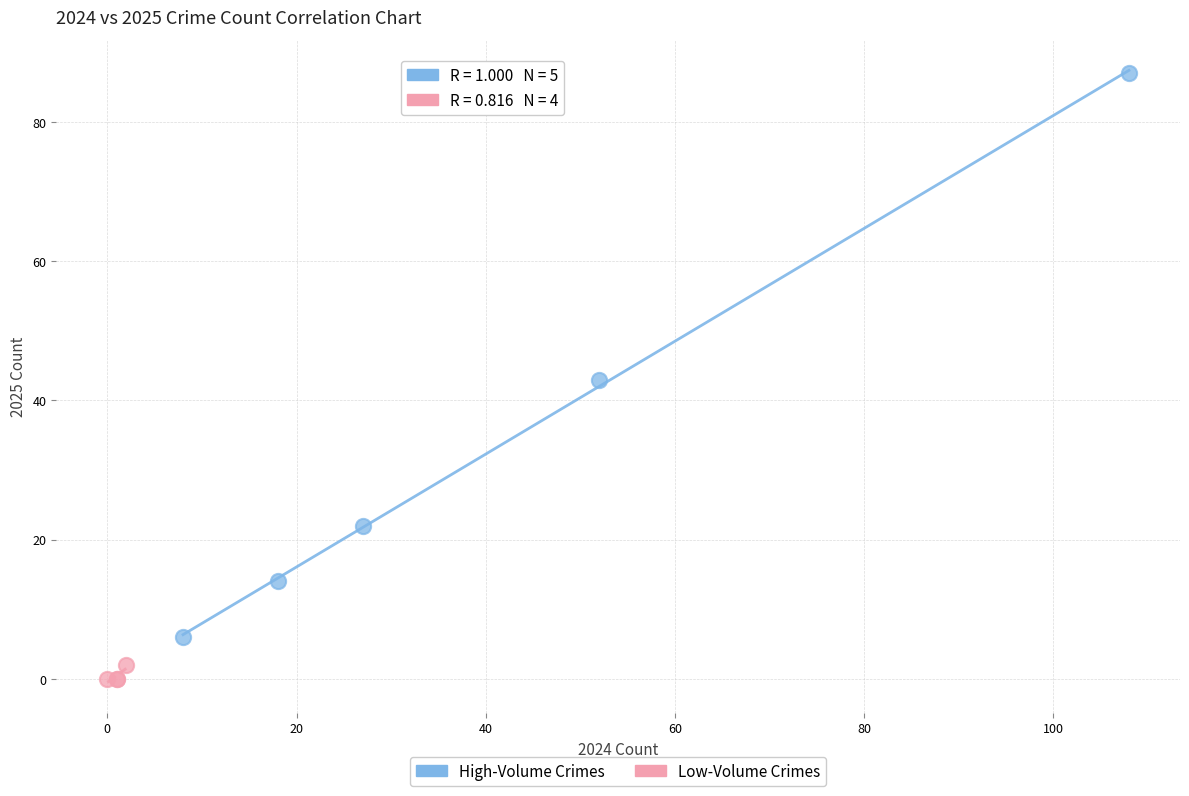

Which series contains the highest Y value?

High-Volume Crimes